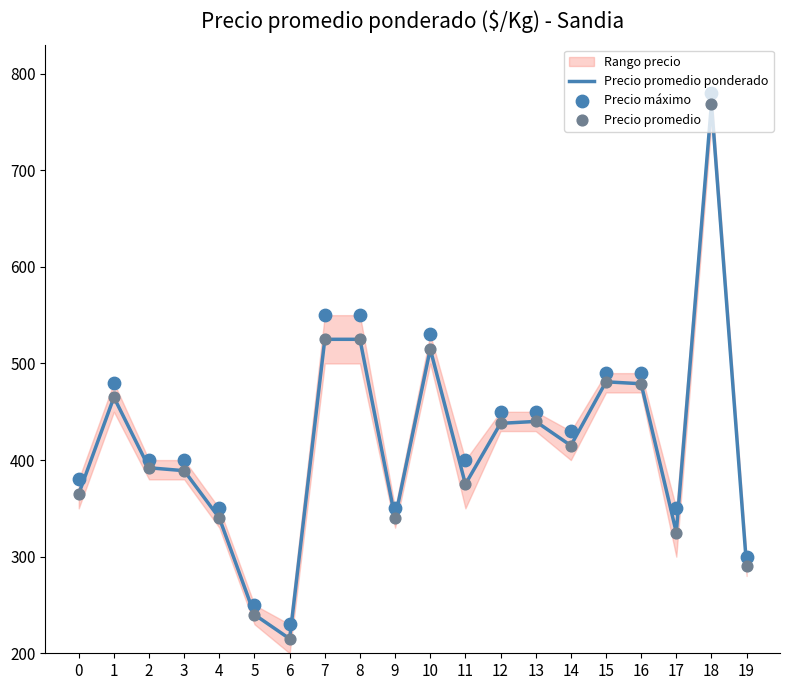

Is the value of Precio promedio at 12 greater than the value of Precio máximo at 19?

Yes